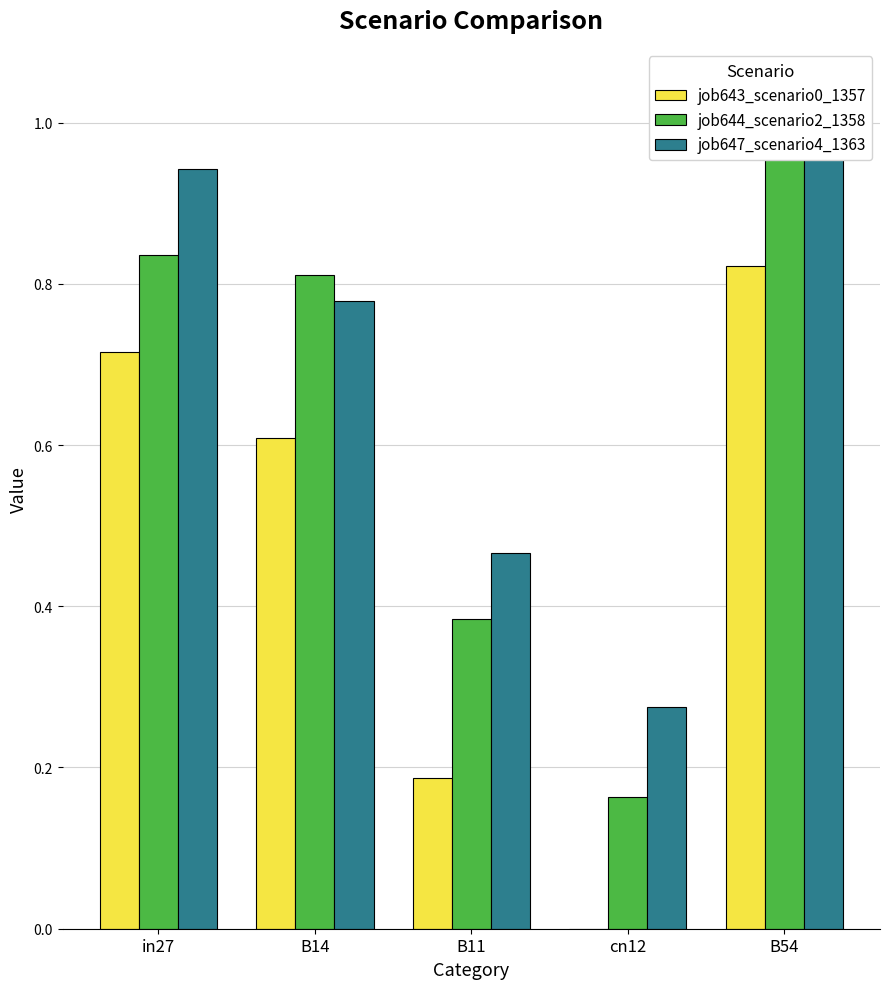

What is the average value of the job647_scenario4_1363 series?

0.7